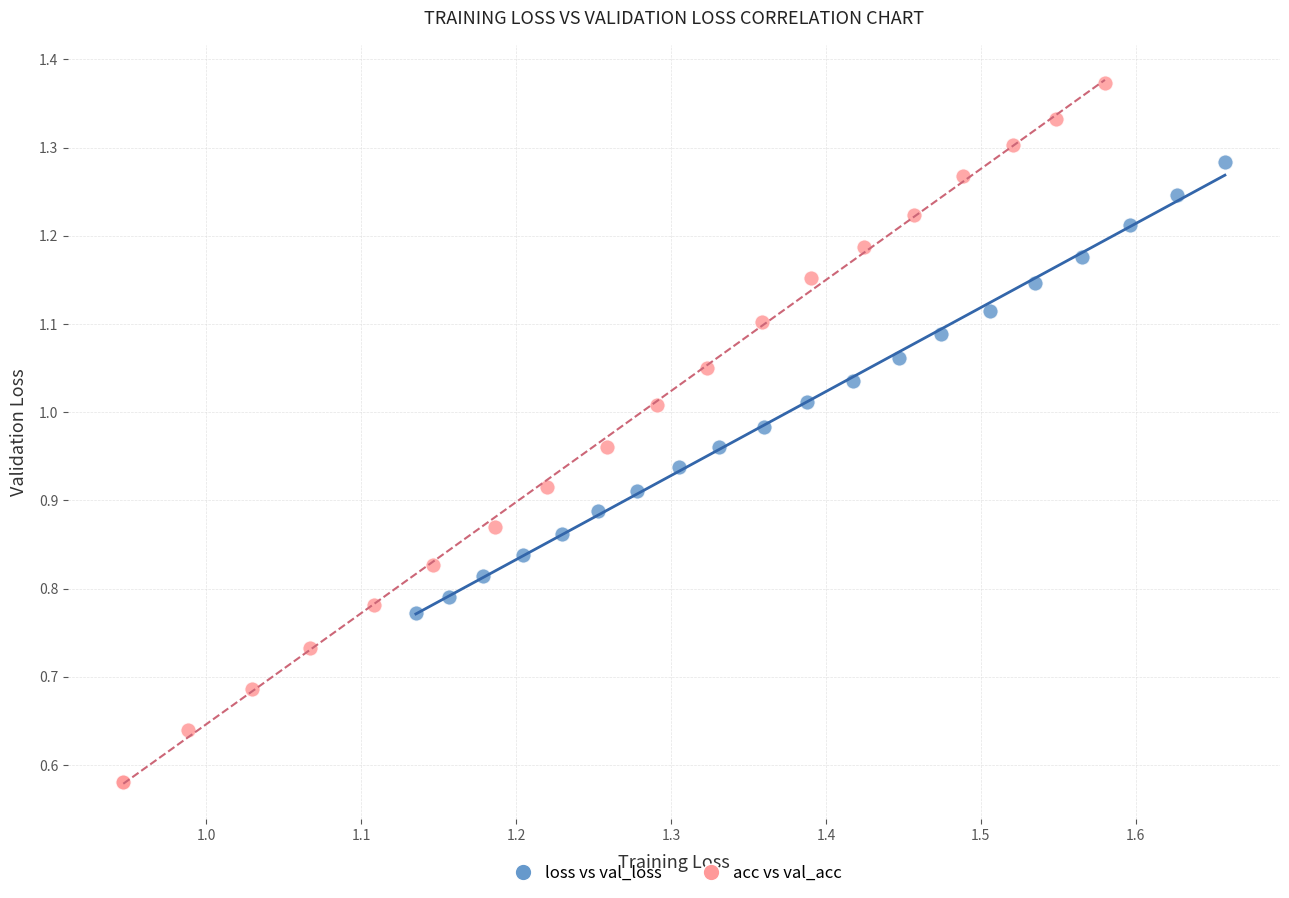

Which series reaches the minimum Y coordinate?

acc vs val_acc